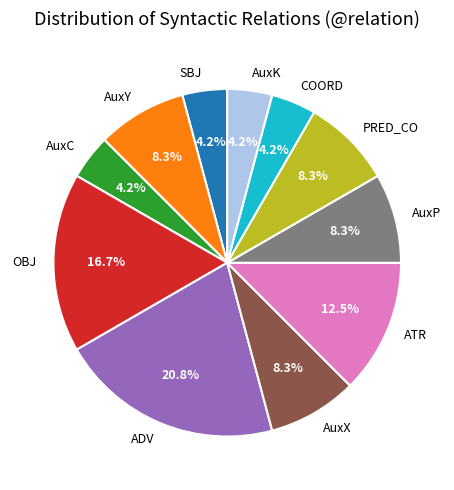

To the nearest percent, what is the average slice percentage?

9%